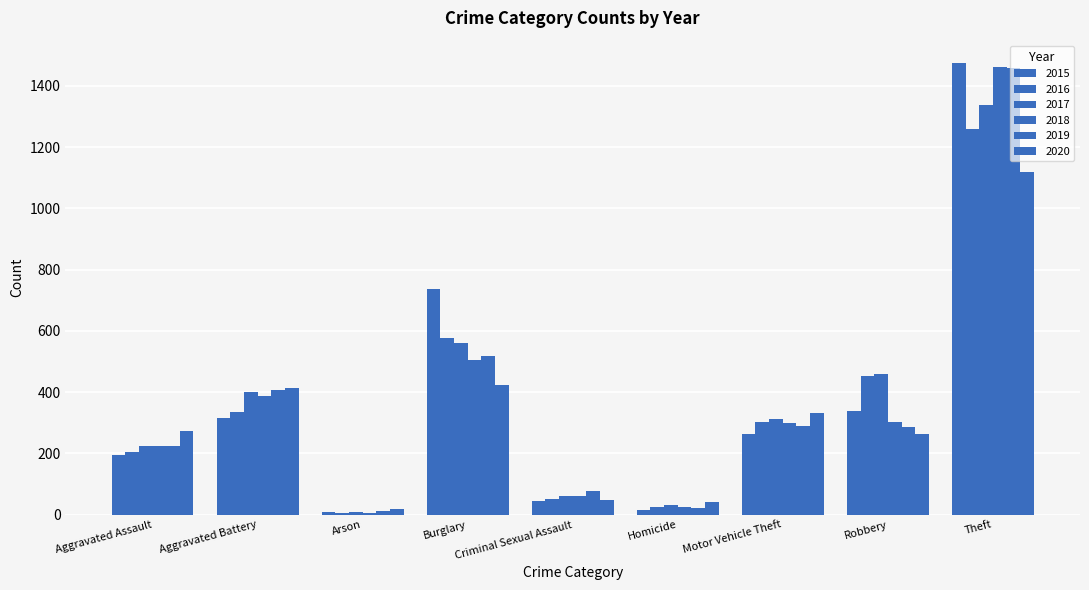

Count the number of categories in the chart.

9